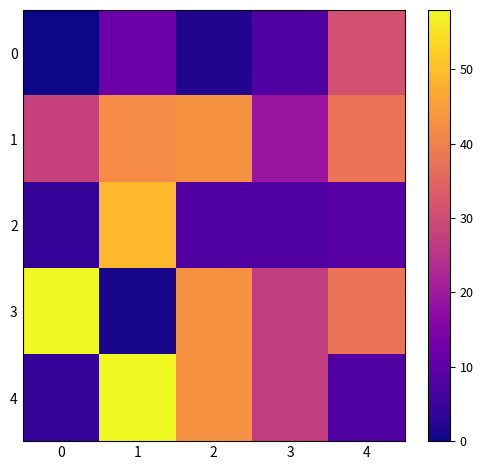

What is the total value across all series at 3?

89